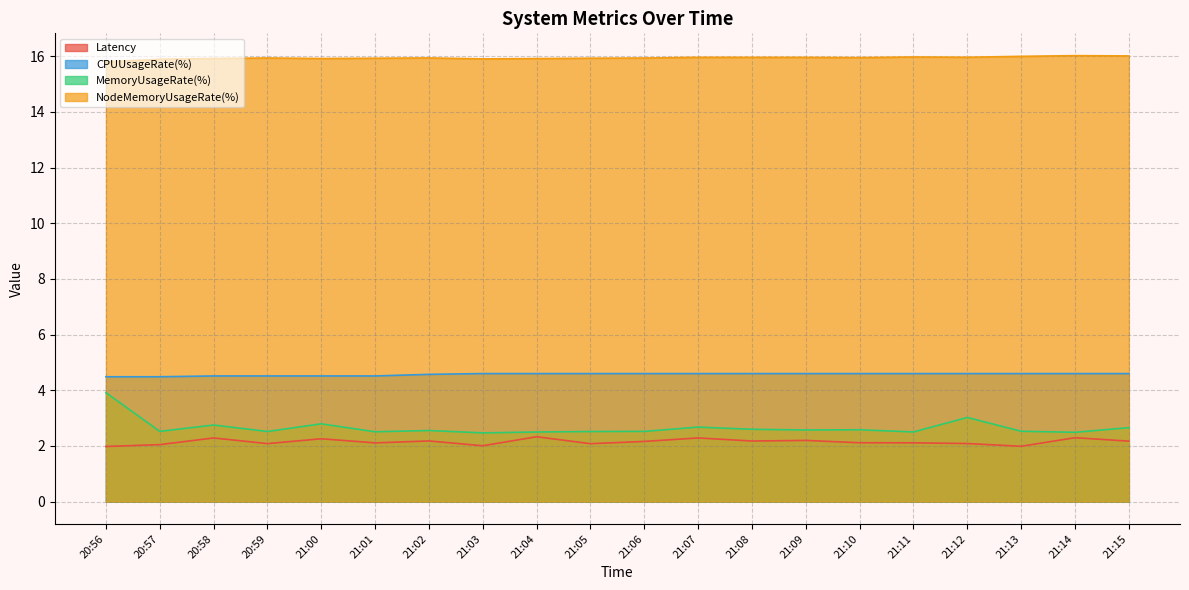

Which category has the highest value in the NodeMemoryUsageRate(%) series?

21:14